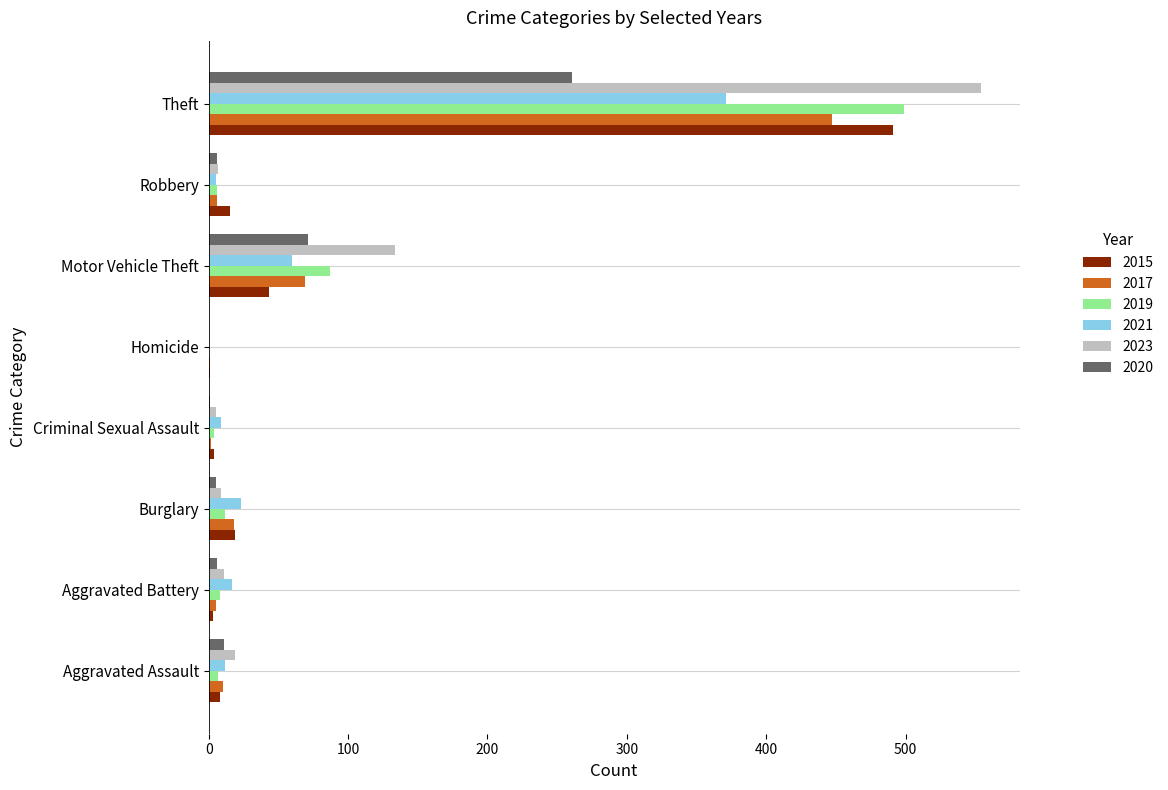

What is the sum of the 2020 values at Motor Vehicle Theft and Theft?

332